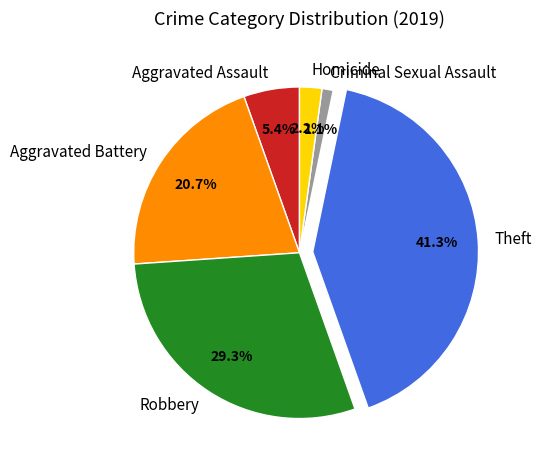

Rank the categories by value from highest to lowest.

Theft, Robbery, Aggravated Battery, Aggravated Assault, Homicide, Criminal Sexual Assault